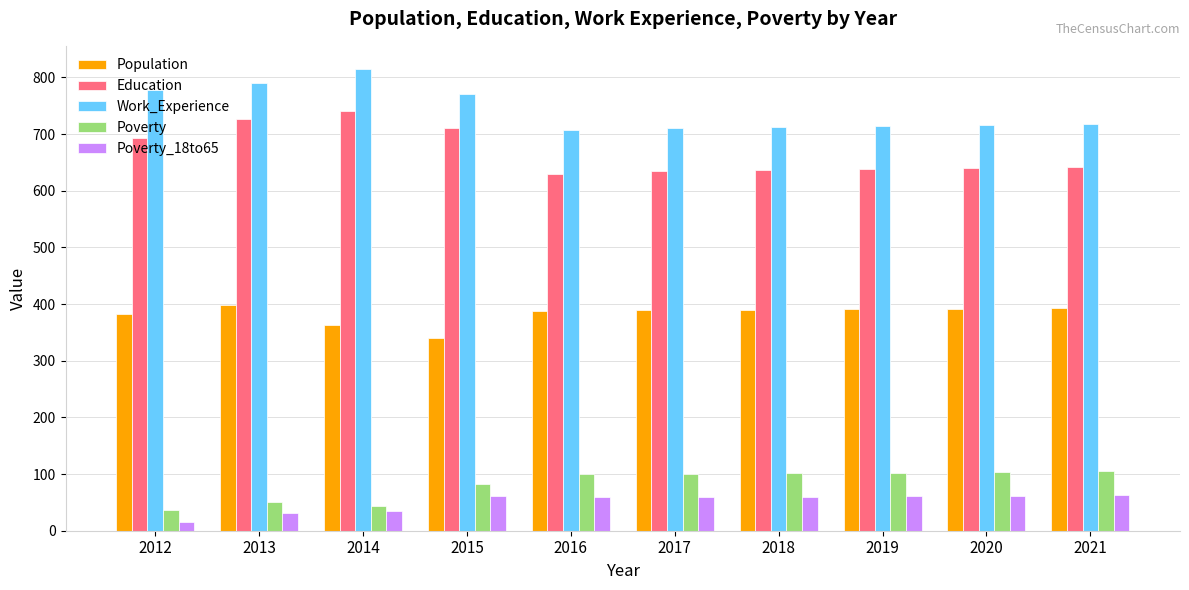

The Poverty_18to65 series shows 35 at 2014. True or false?

True